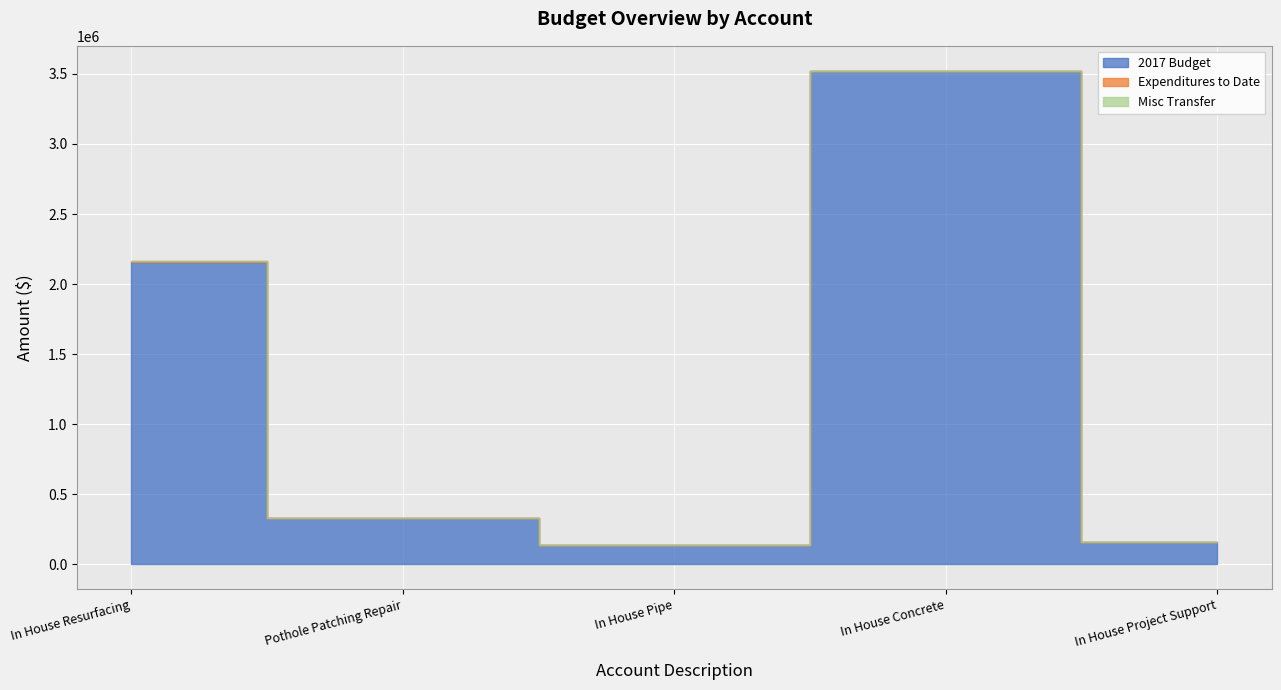

True or false: Misc Transfer and Expenditures to Date cross at least once.

False